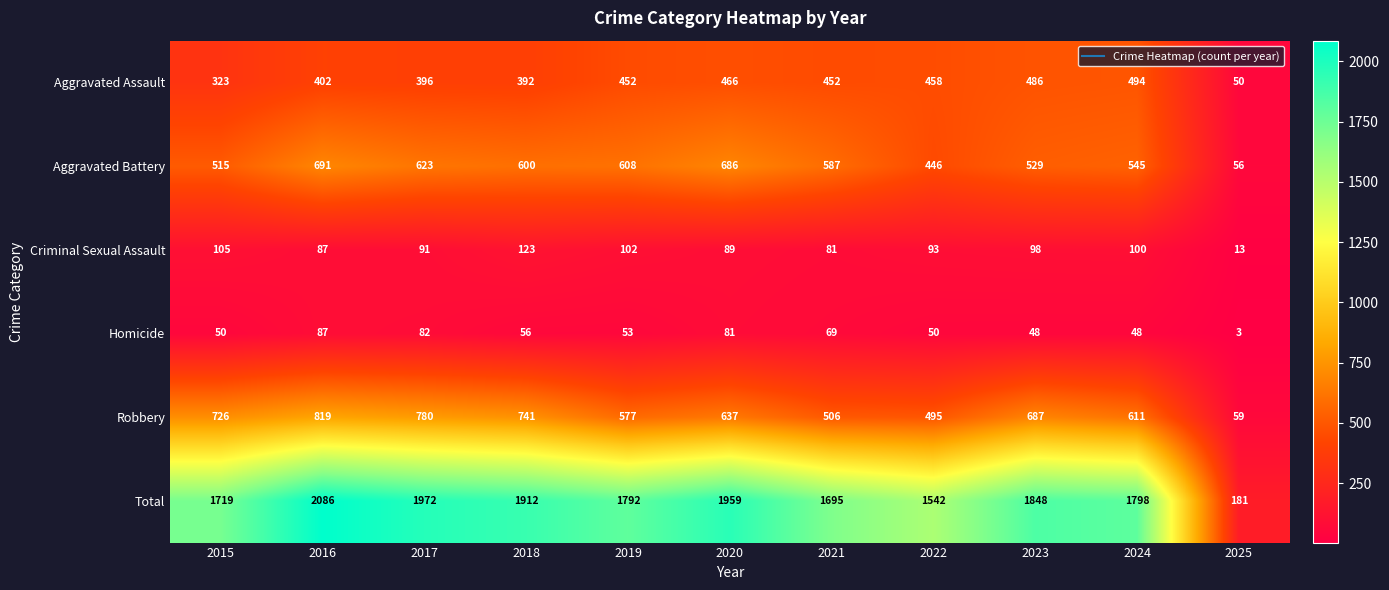

True or false: Aggravated Assault has a value of 251 at 2020.

False